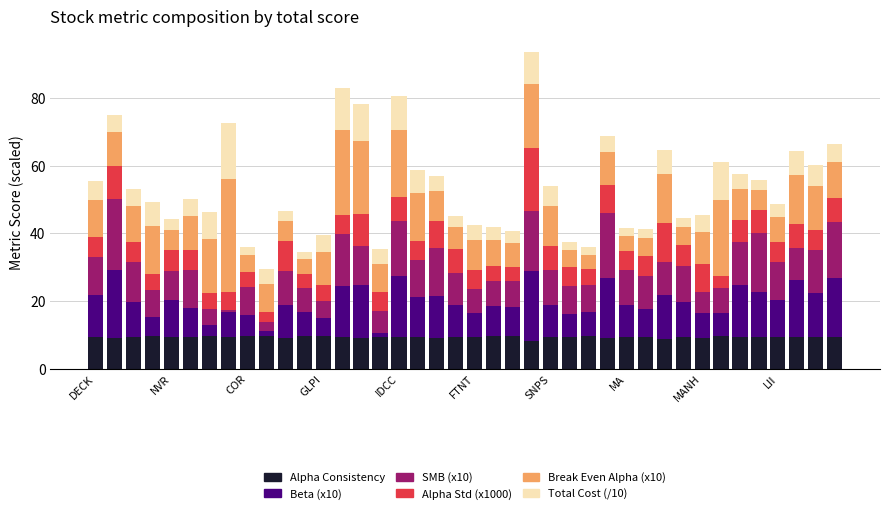

What is the minimum value for Alpha Consistency?

8.2